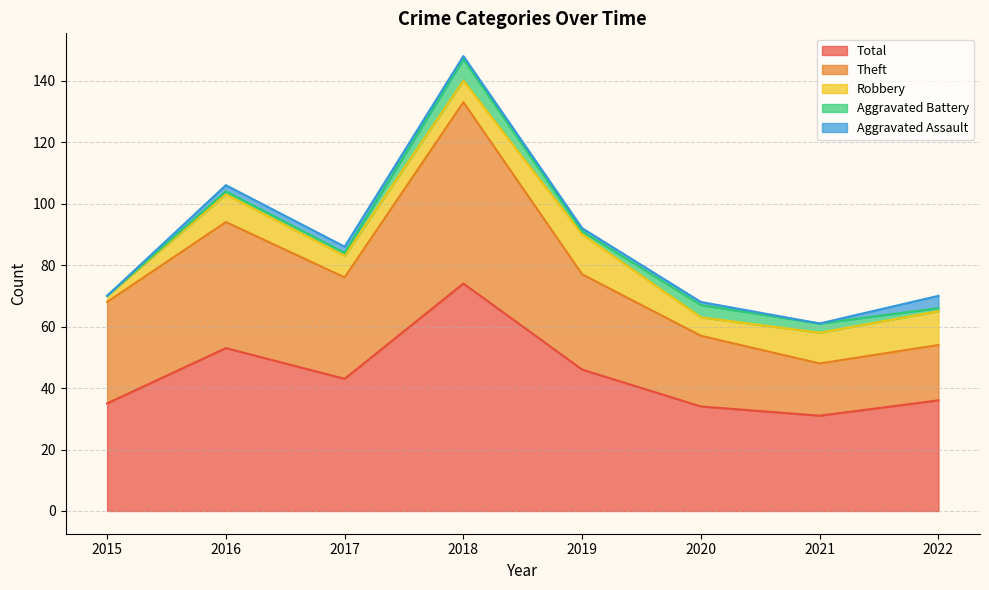

Reading right to left, extract all data points from this chart.

Robbery: 11	10	6	13	7	7	9	2
Theft: 18	17	23	31	59	33	41	33
Aggravated Battery: 1	3	4	1	7	1	1	0
Aggravated Assault: 4	0	1	1	1	2	2	0
Total: 36	31	34	46	74	43	53	35